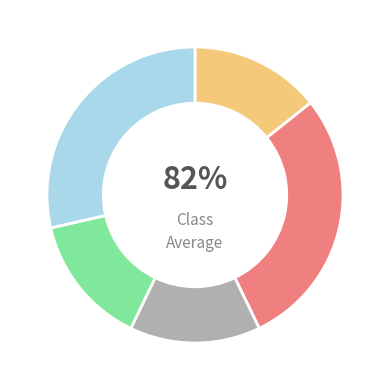

Which slice is the largest?

Aggravated Battery